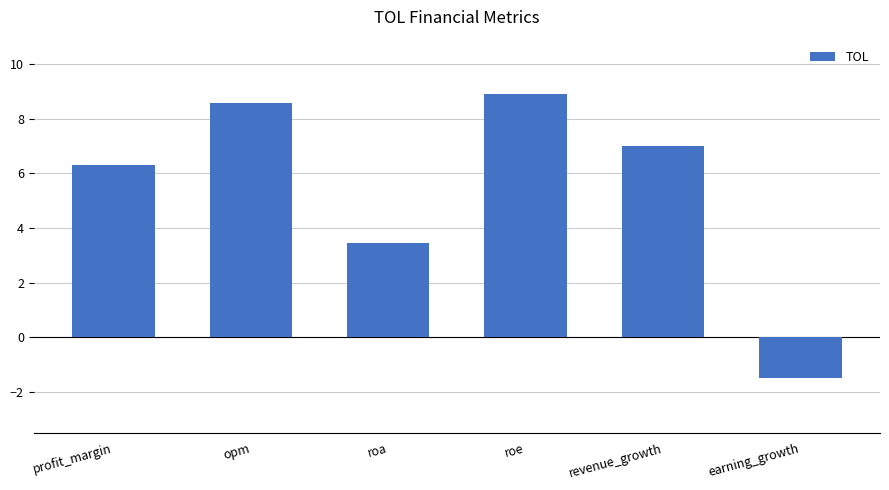

Which has a higher value, opm or revenue_growth?

opm